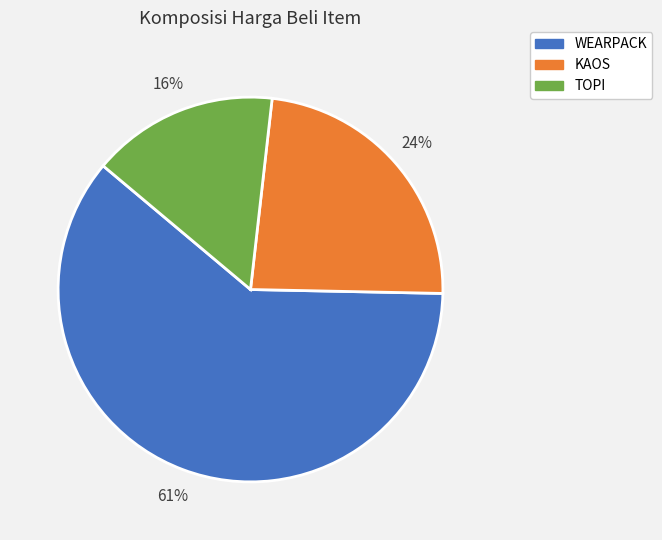

To the nearest percent, what is the difference between the WEARPACK and KAOS slice percentages?

37%